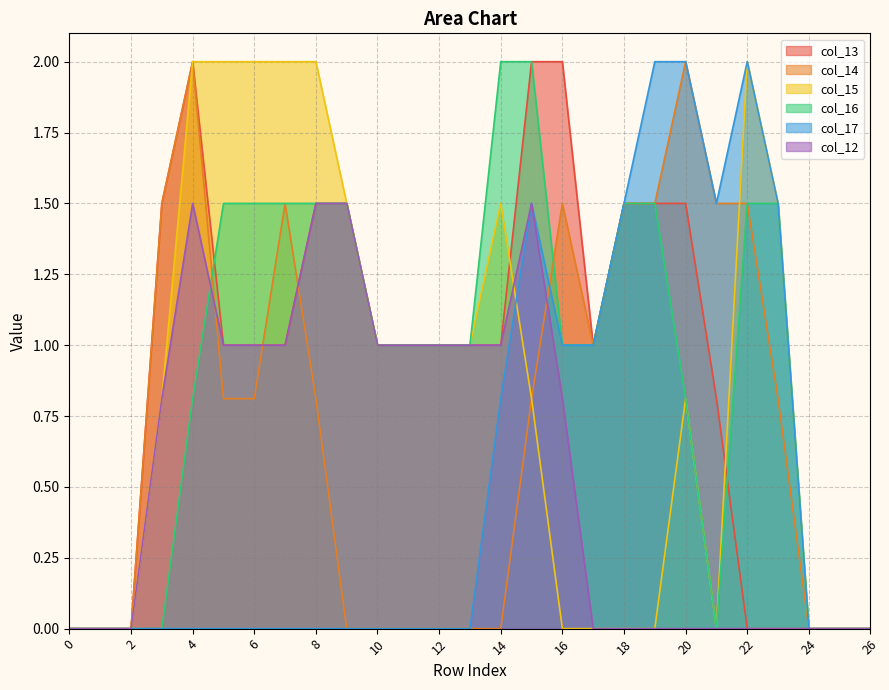

What are all the series names shown in the legend?

col_13, col_14, col_15, col_16, col_17, col_12